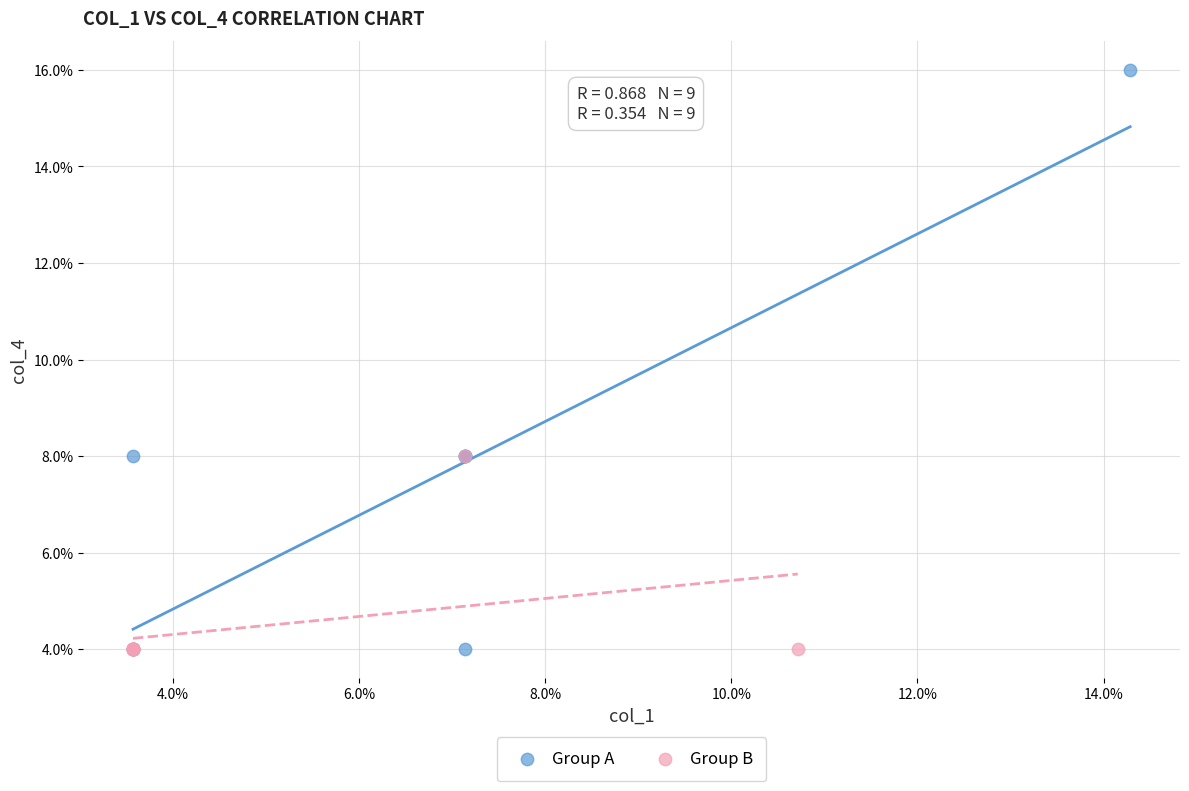

Which series contains the highest Y value?

Group A